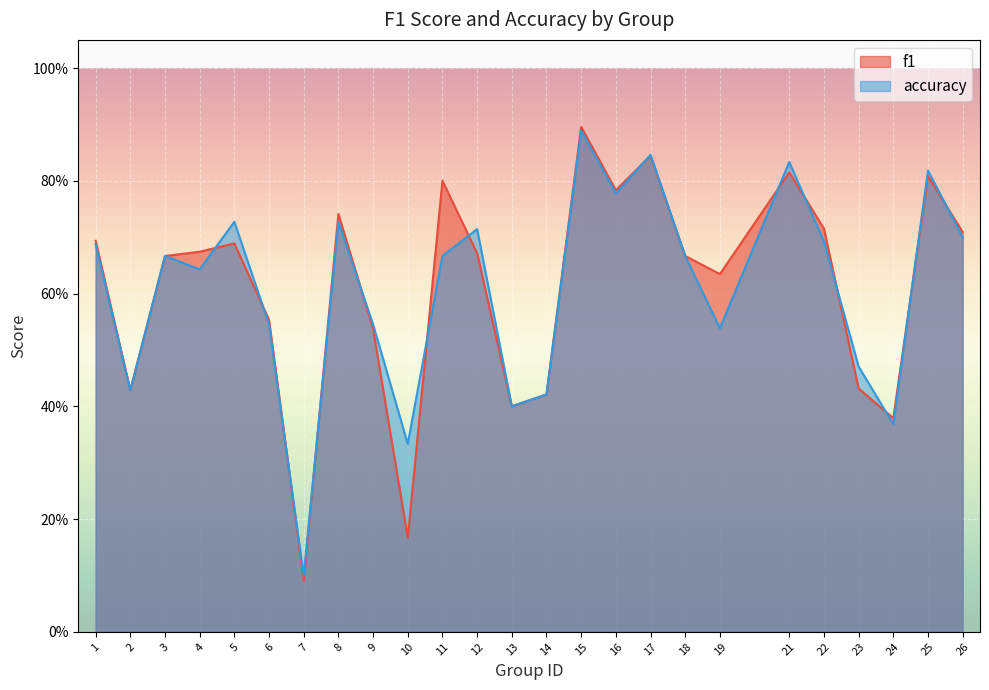

Reading left to right, extract all data points from this chart.

f1: 1=0.7	2=0.4	3=0.7	4=0.7	5=0.7	6=0.6	7=0.1	8=0.7	9=0.5	10=0.2	11=0.8	12=0.7	13=0.4	14=0.4	15=0.9	16=0.8	17=0.8	18=0.7	19=0.6	21=0.8	22=0.7	23=0.4	24=0.4	25=0.8	26=0.7
accuracy: 1=0.7	2=0.4	3=0.7	4=0.6	5=0.7	6=0.5	7=0.1	8=0.7	9=0.5	10=0.3	11=0.7	12=0.7	13=0.4	14=0.4	15=0.9	16=0.8	17=0.8	18=0.7	19=0.5	21=0.8	22=0.7	23=0.5	24=0.4	25=0.8	26=0.7